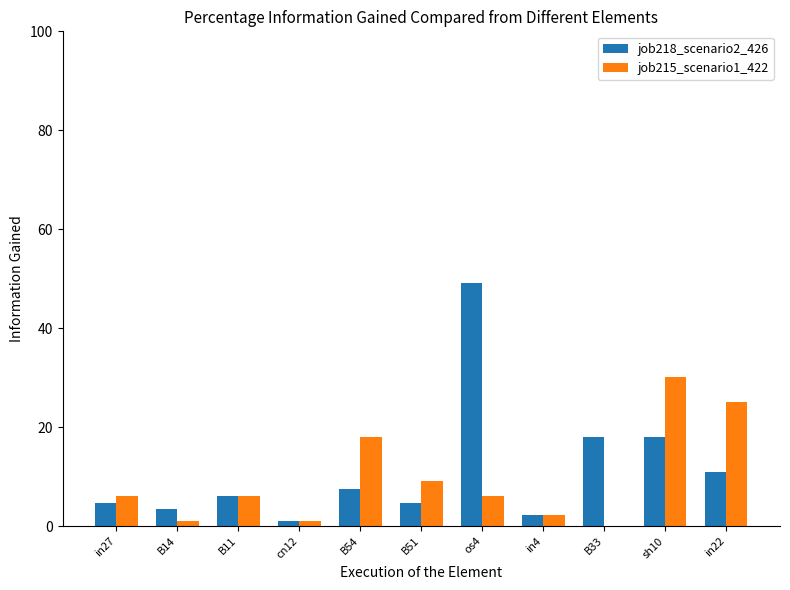

Is the value of job218_scenario2_426 at in4 greater than the value of job215_scenario1_422 at in27?

No